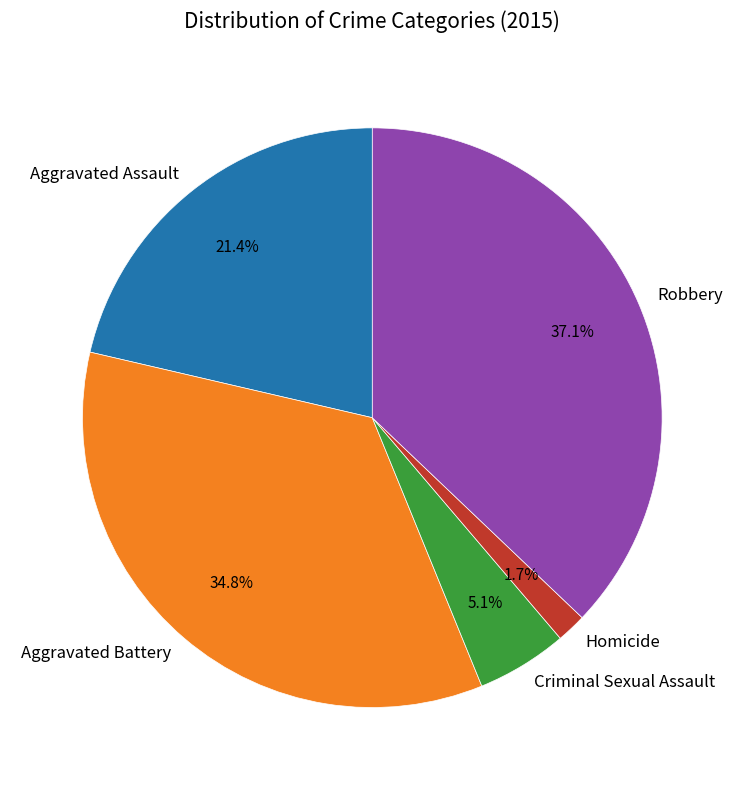

How much of the chart is everything except Criminal Sexual Assault?

94.9%